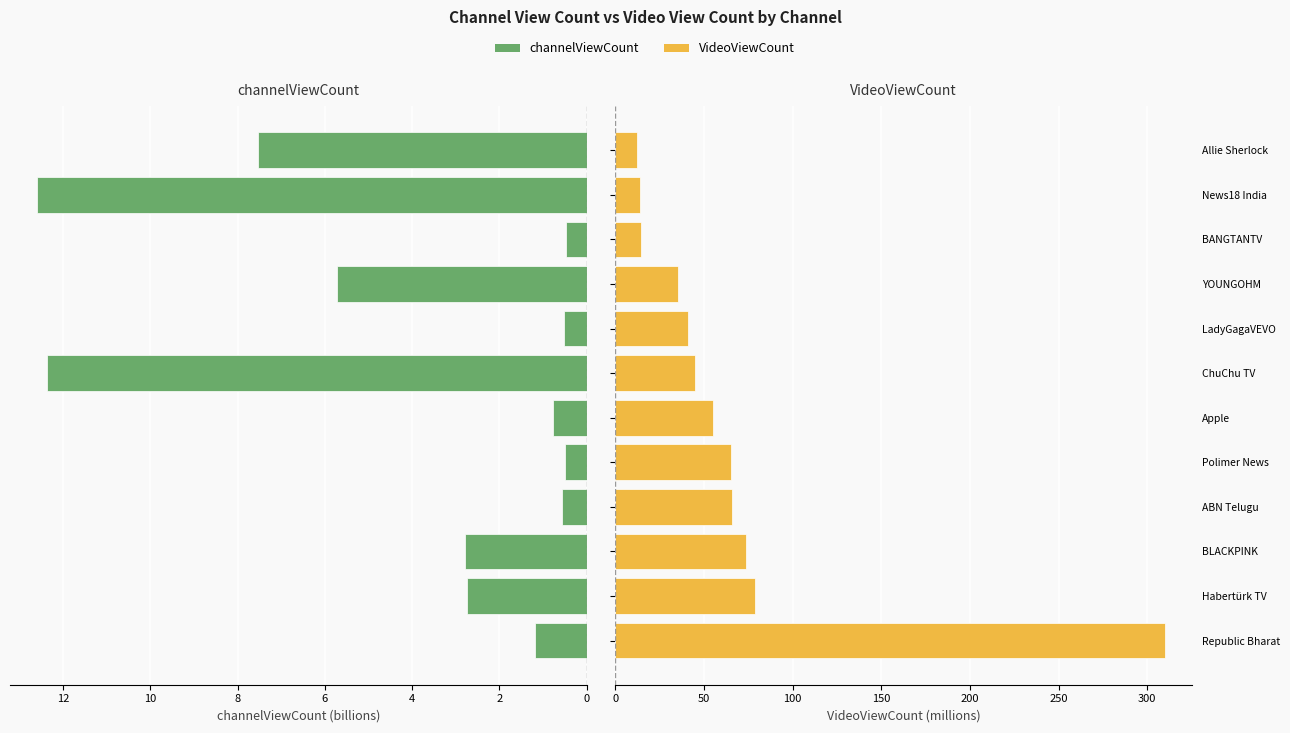

At how many categories does at least one series exceed 4?

12